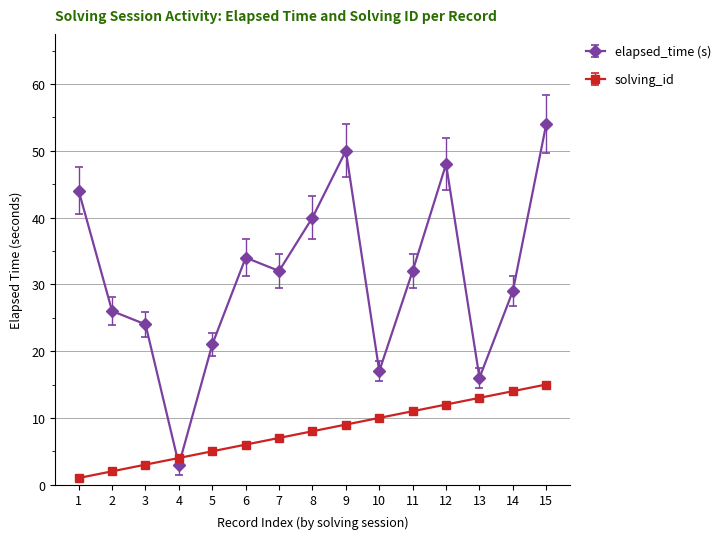

Where do elapsed_time (s) and solving_id first cross each other?

3 and 4